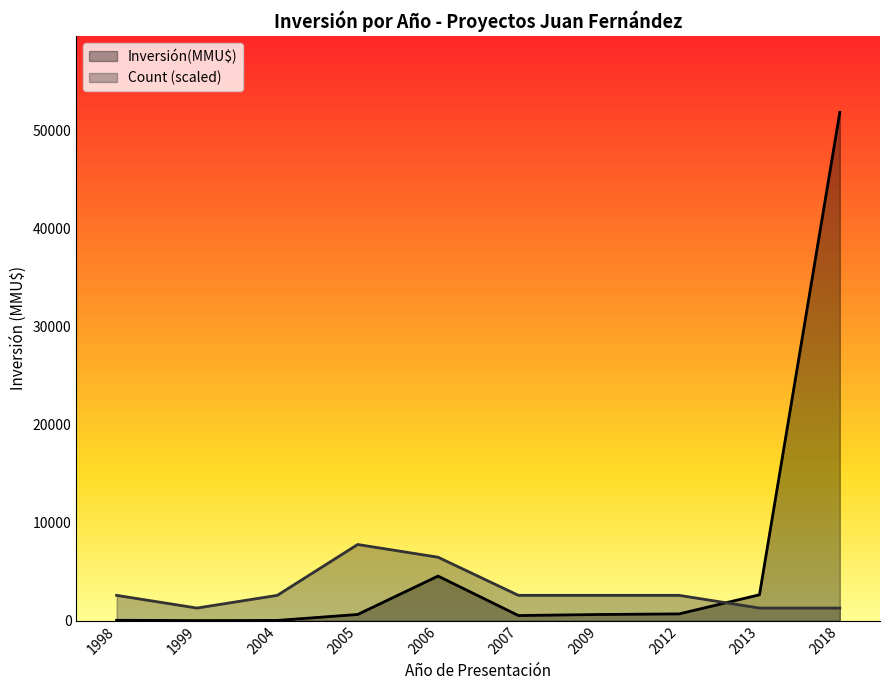

Which series has the widest spread of values?

Inversión(MMU$)